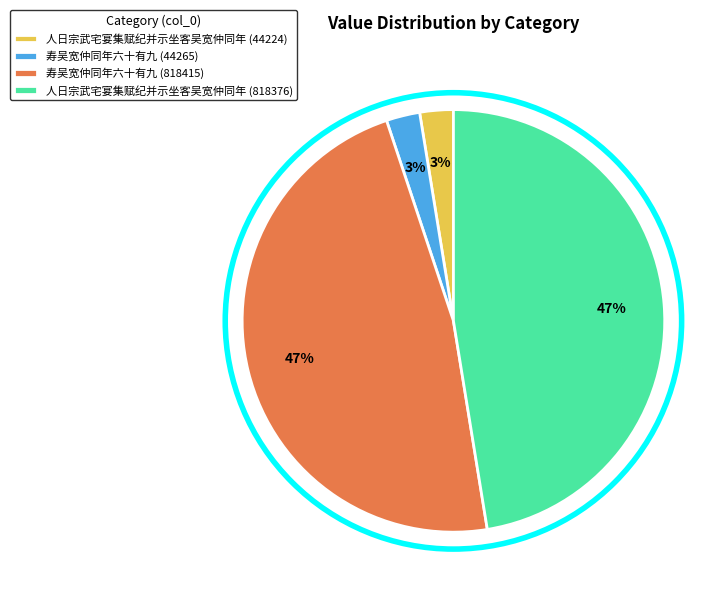

The 寿吴宽仲同年六十有九 (44265) slice represents 14% of the pie. True or false?

False